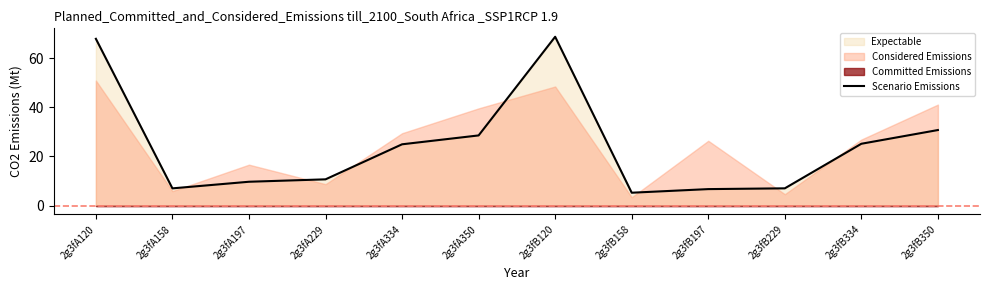

At which label is Scenario Emissions closest to 37?

2g3fB350